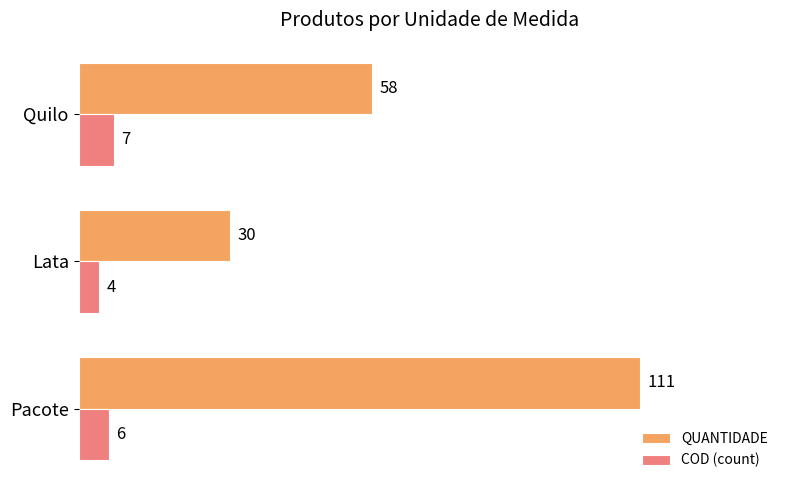

Is the value of COD (count) at Quilo greater than the value of QUANTIDADE at Quilo?

No